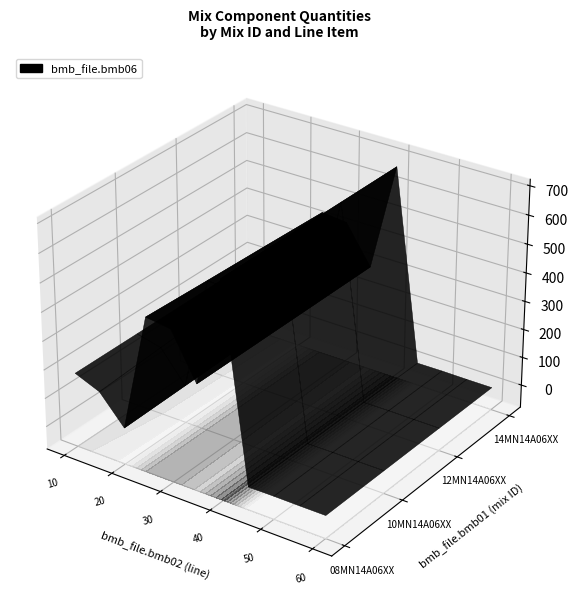

What is the difference between the second highest and second lowest values in the 12MN14A06XXX series?

444.0